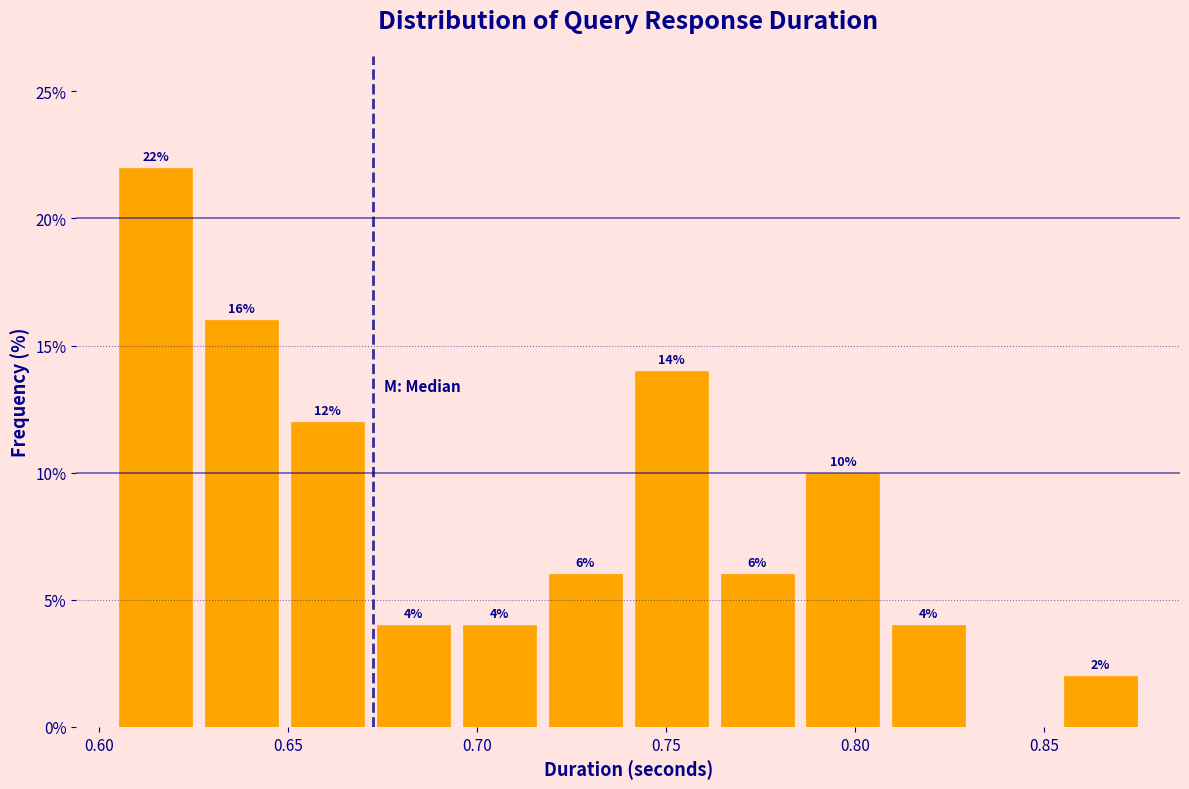

Over which range of the x-axis is the bar tallest?

0.605 to 0.625